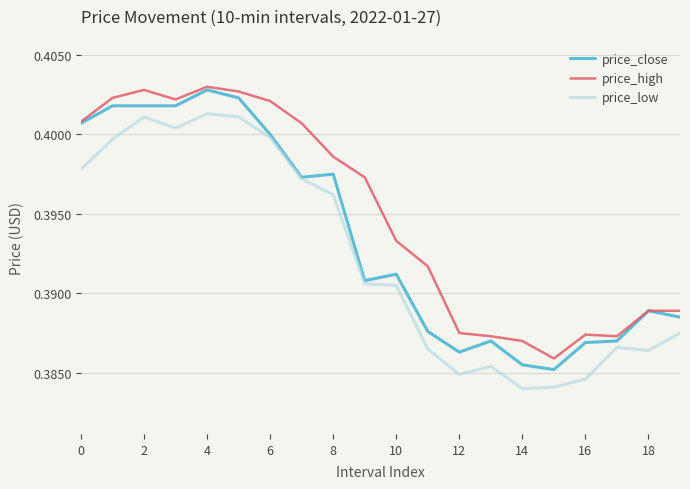

Which series has the widest spread of values?

price_close